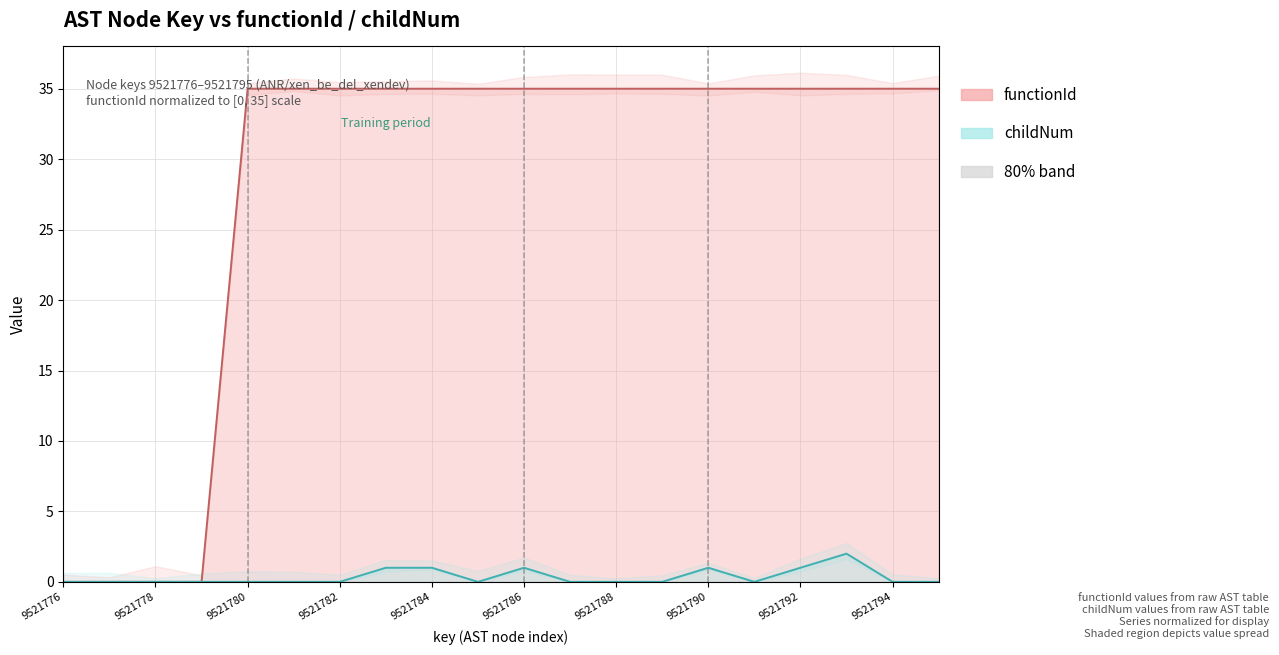

What is the spread (max minus min) of values at 9521789?

35